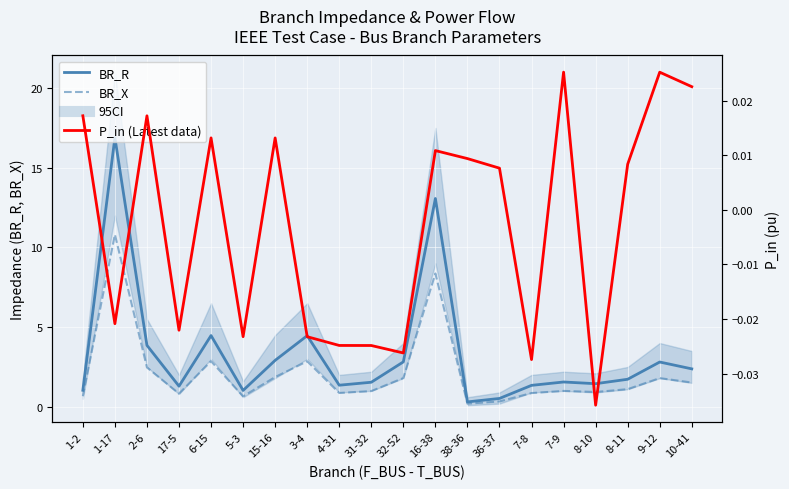

How many lines are shown in the chart?

3